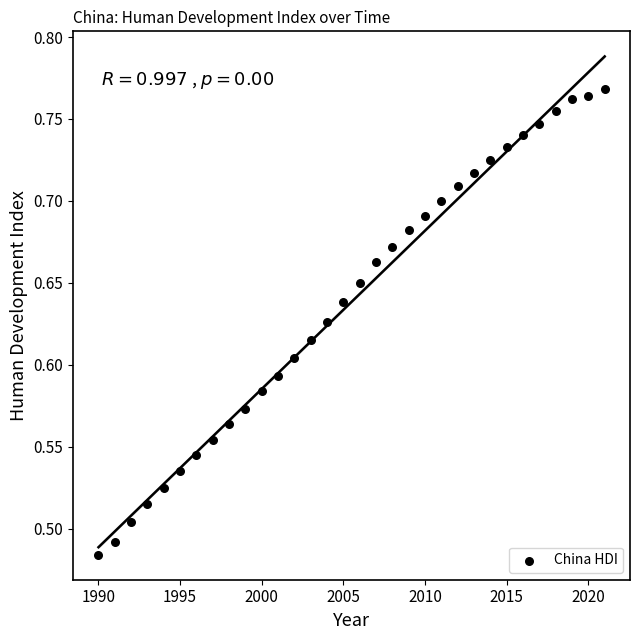

What is the range of X values (max minus min)?

31.0